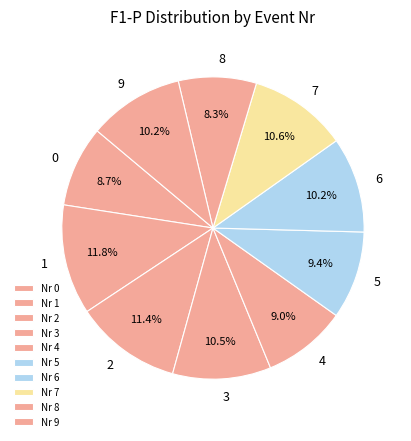

How many segments does this pie chart have?

10